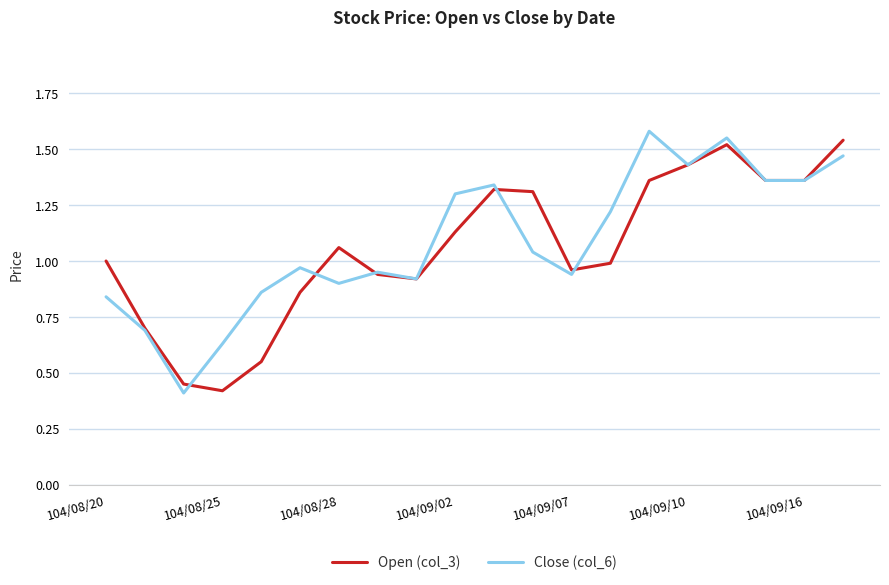

What is the total value across all series at 104/09/07?

1.9